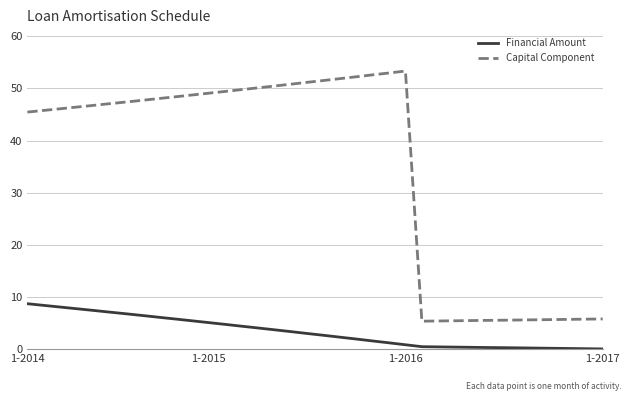

Which series has the largest total across all categories?

Capital Component